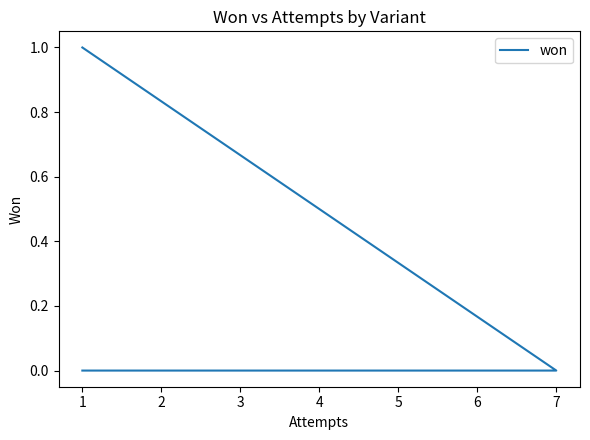

What is the difference between the maximum and second lowest values?

1